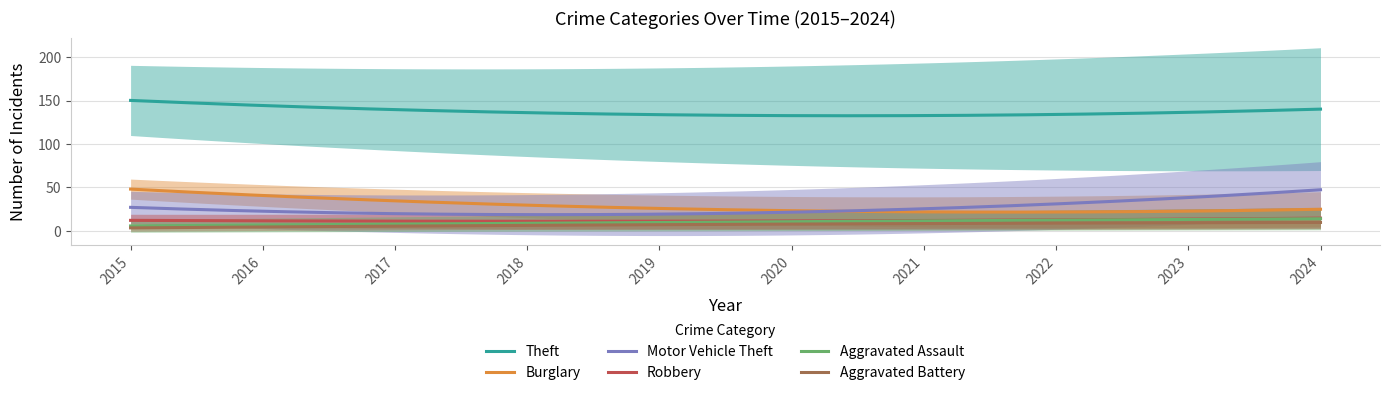

True or false: Robbery and Theft cross at least once.

False